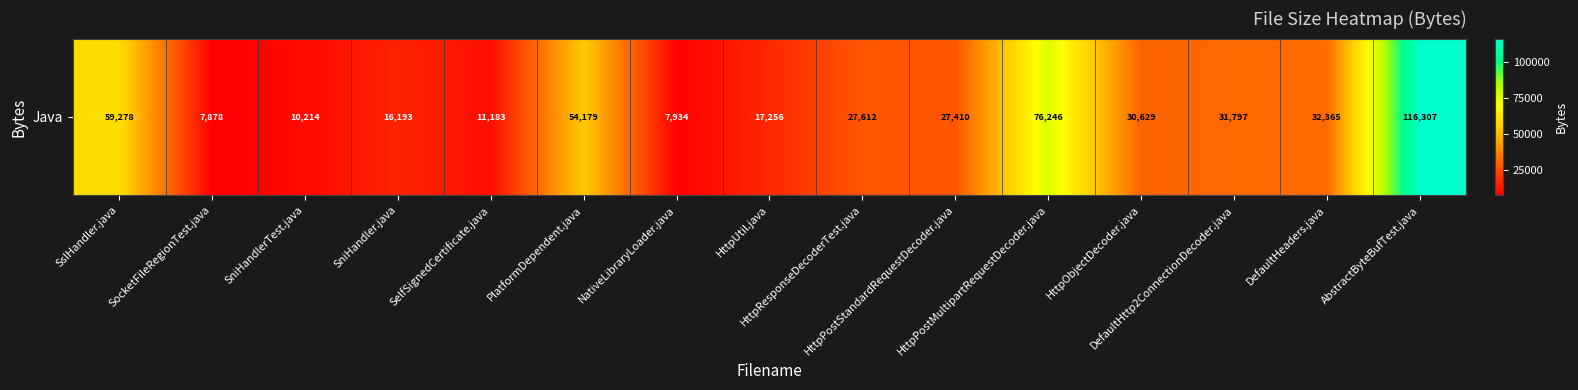

Approximately how many times larger is the value at SslHandler.java compared to SelfSignedCertificate.java?

5.3